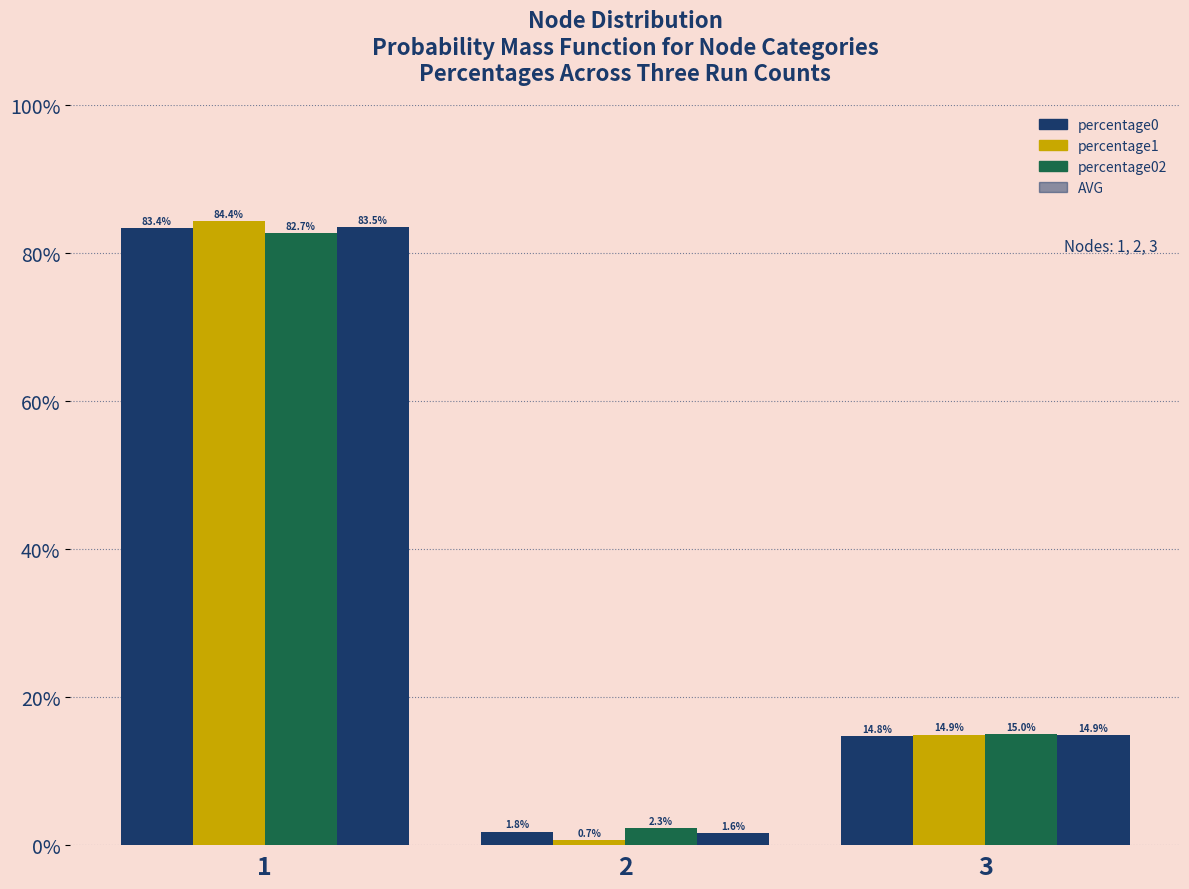

List the labels in order of percentage02 value, largest first.

1, 3, 2